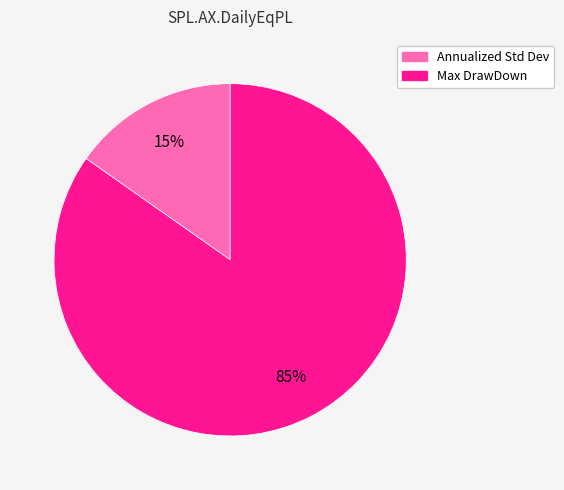

Which slice is the smallest?

Annualized Std Dev